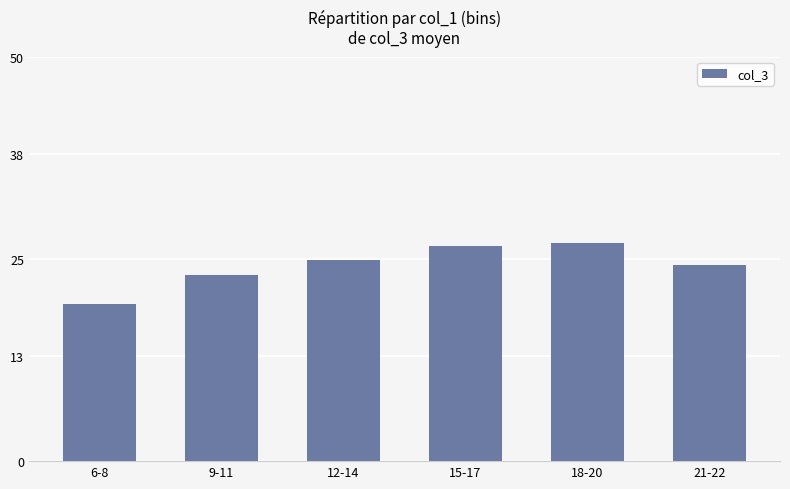

Rank the categories by value from lowest to highest.

6-8, 9-11, 21-22, 12-14, 15-17, 18-20